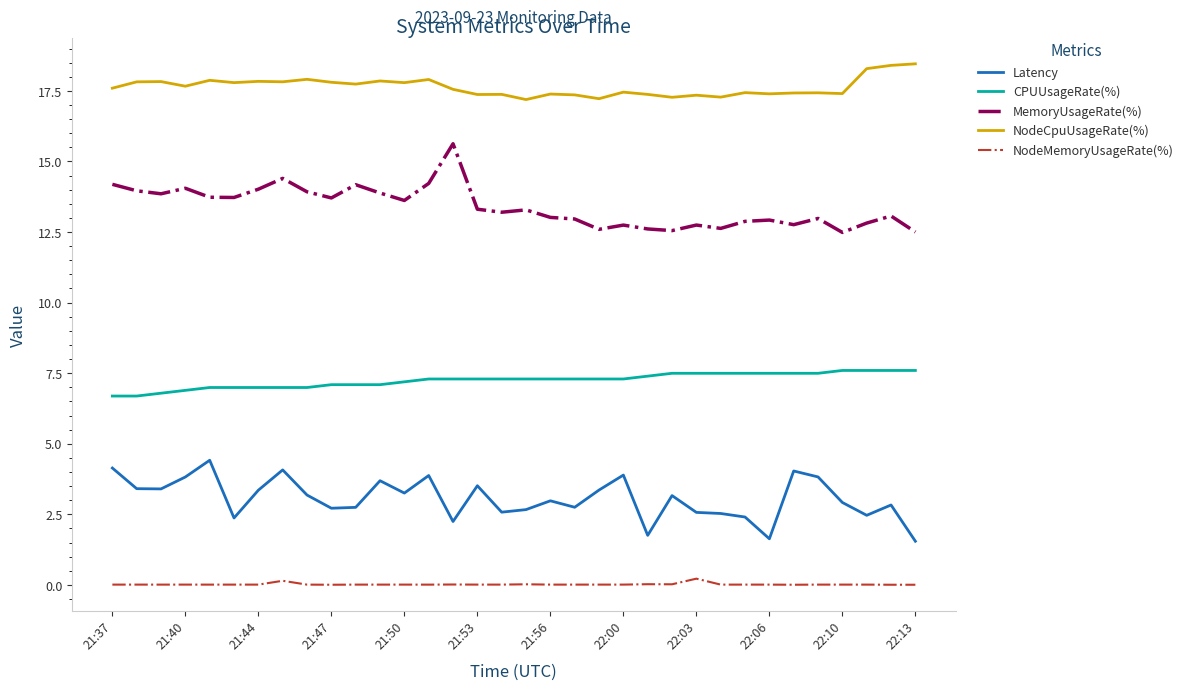

Which series has the largest total across all categories?

NodeCpuUsageRate(%)